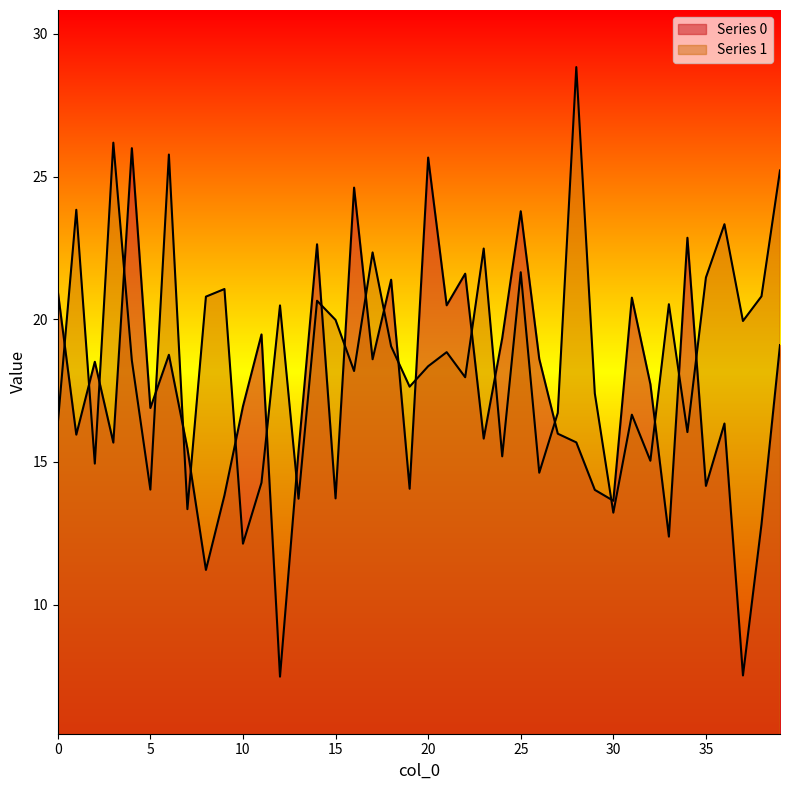

Is it true that Series 0 equals 6.2 at 22?

False